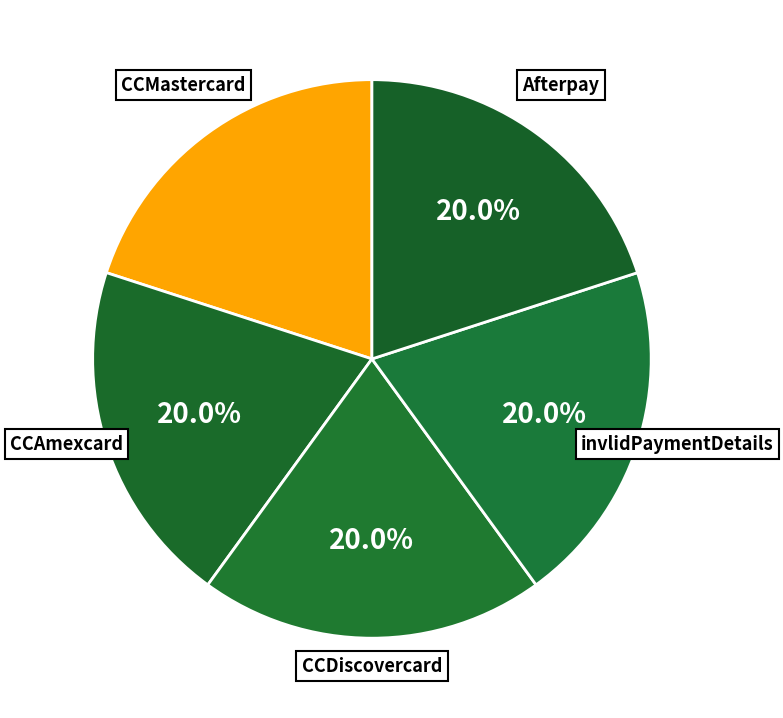

Is the sum of CCAmexcard and CCDiscovercard greater than half?

No